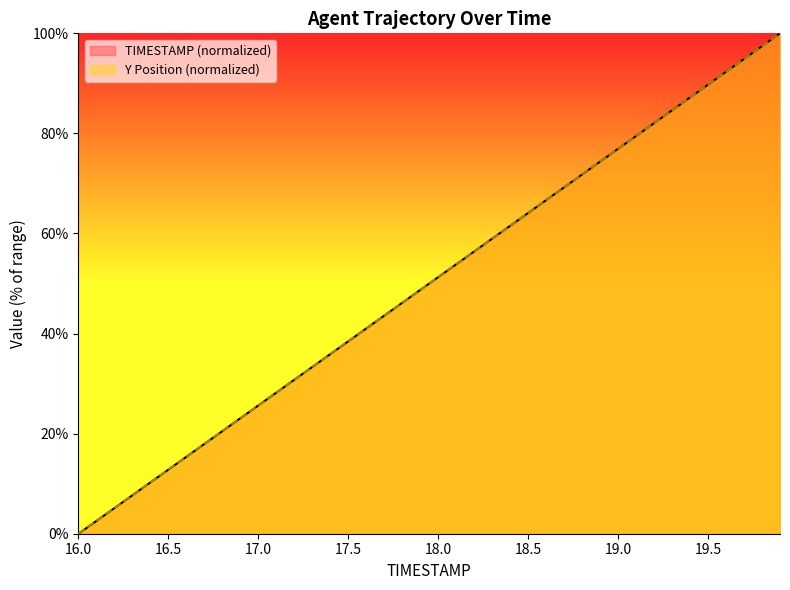

How many data points does each series have?

40